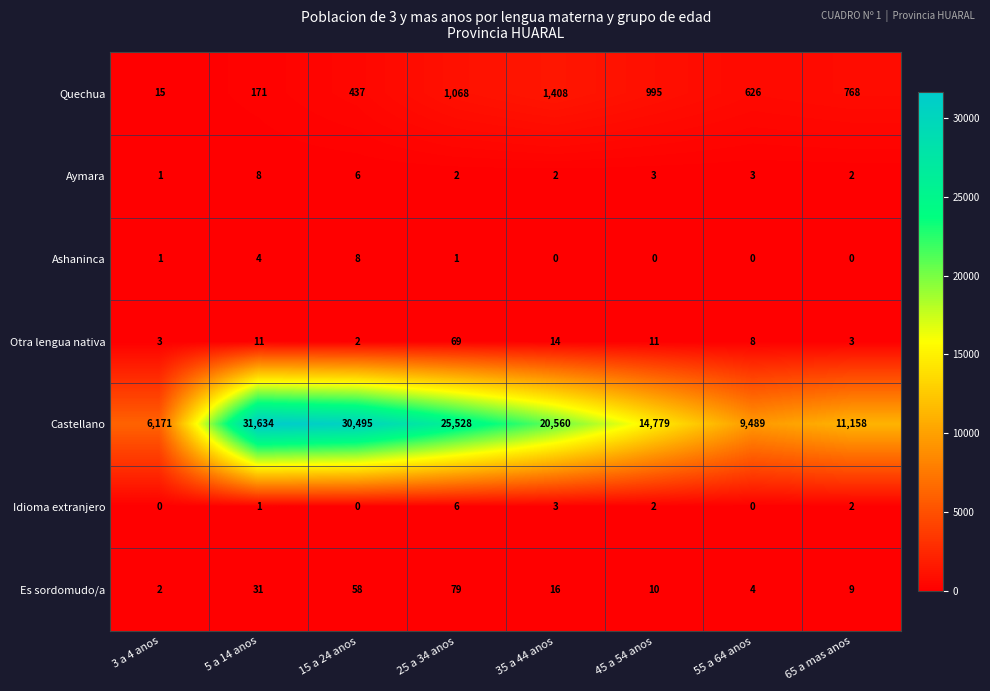

The value of Ashaninca at 55 a 64 anos is 5. True or false?

False